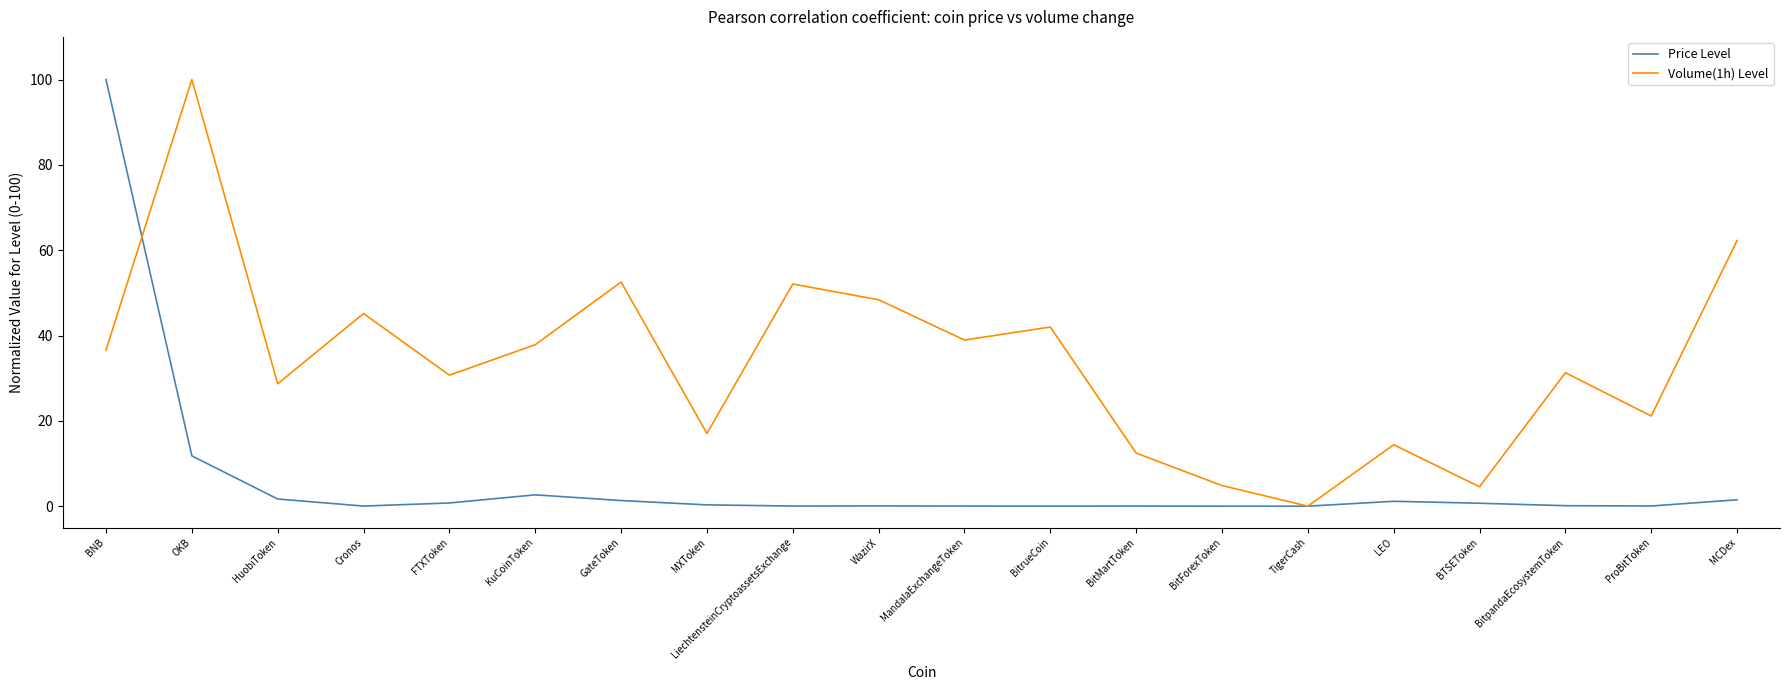

What is the maximum value shown in the chart?

100.0